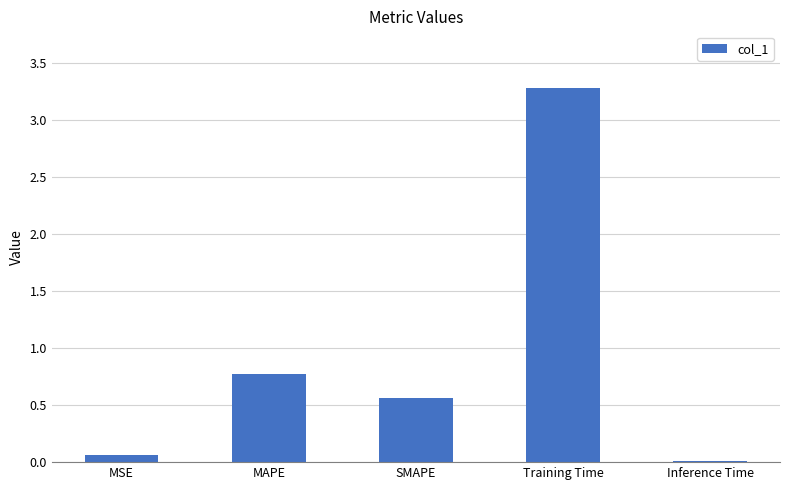

Which label corresponds to the largest value in the chart?

Training Time